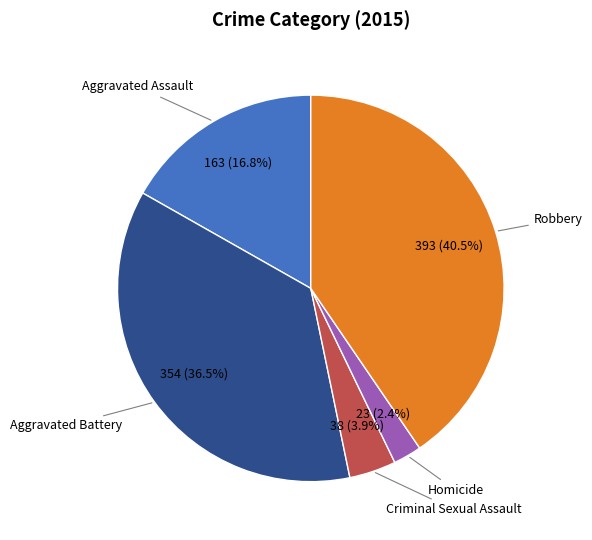

Is there a majority slice in this chart?

No